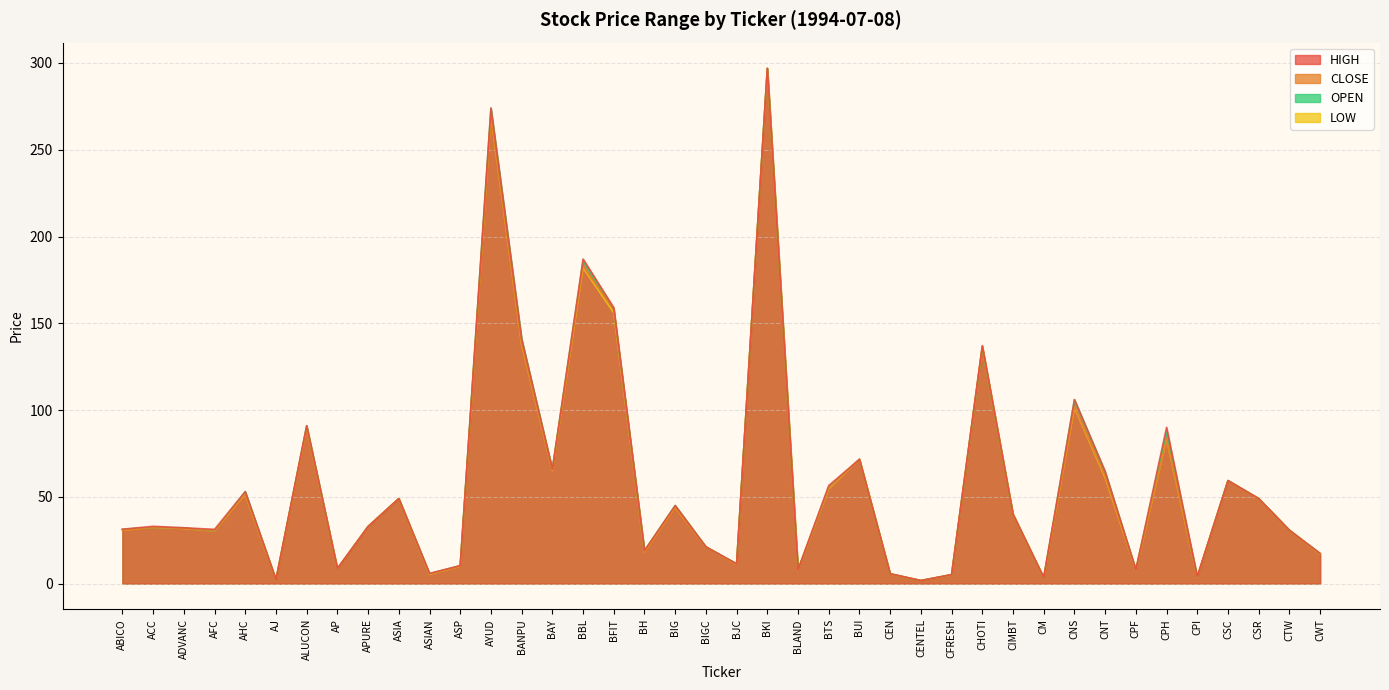

At CNS, list the series in order from largest to smallest.

HIGH, OPEN, CLOSE, LOW